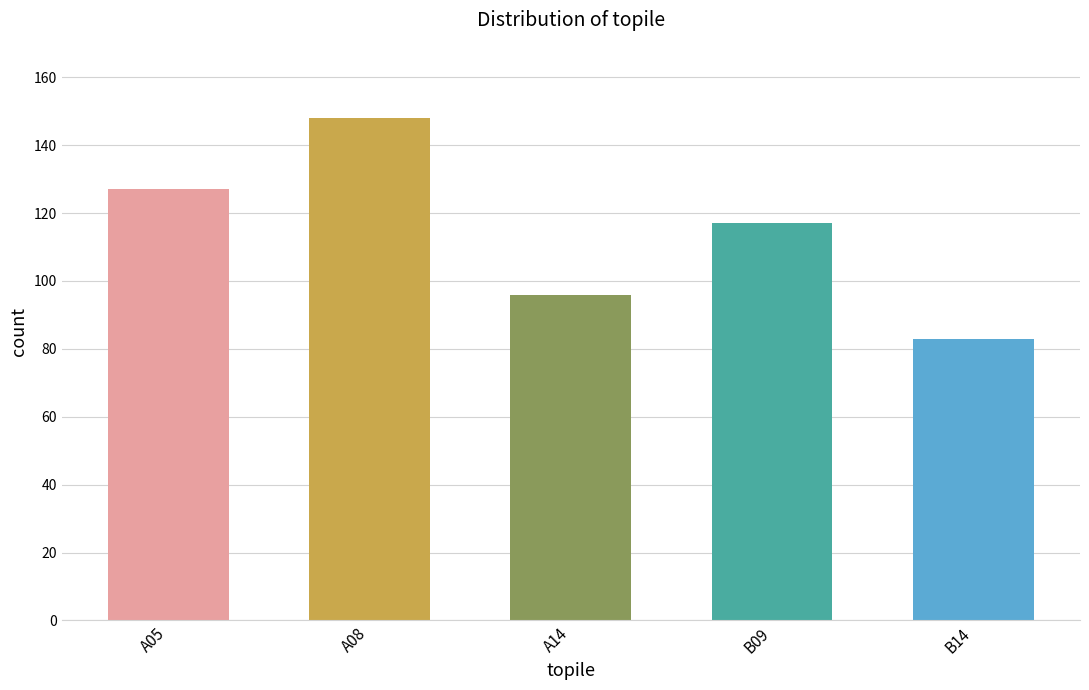

True or false: the data shows 38 at B14.

False